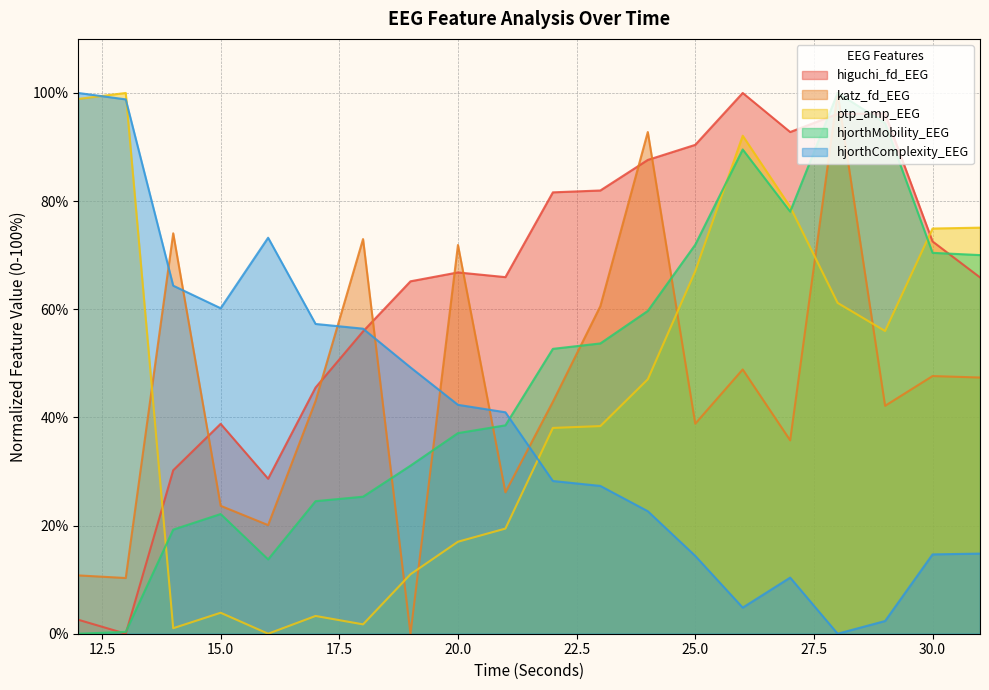

The value of hjorthComplexity_EEG at 15.0 is 80.5. True or false?

False